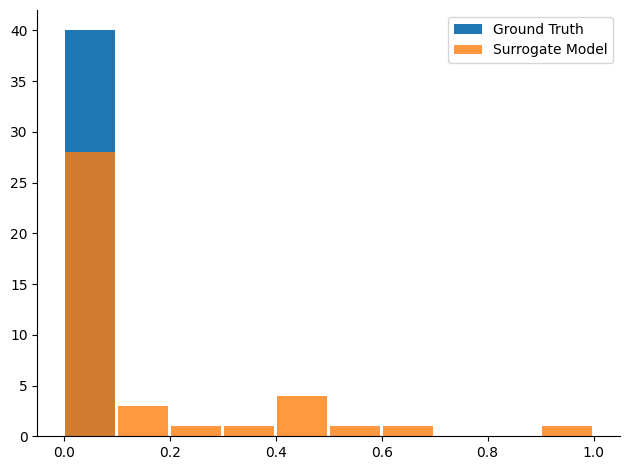

The Ground Truth series shows 0 at 0.6. True or false?

True